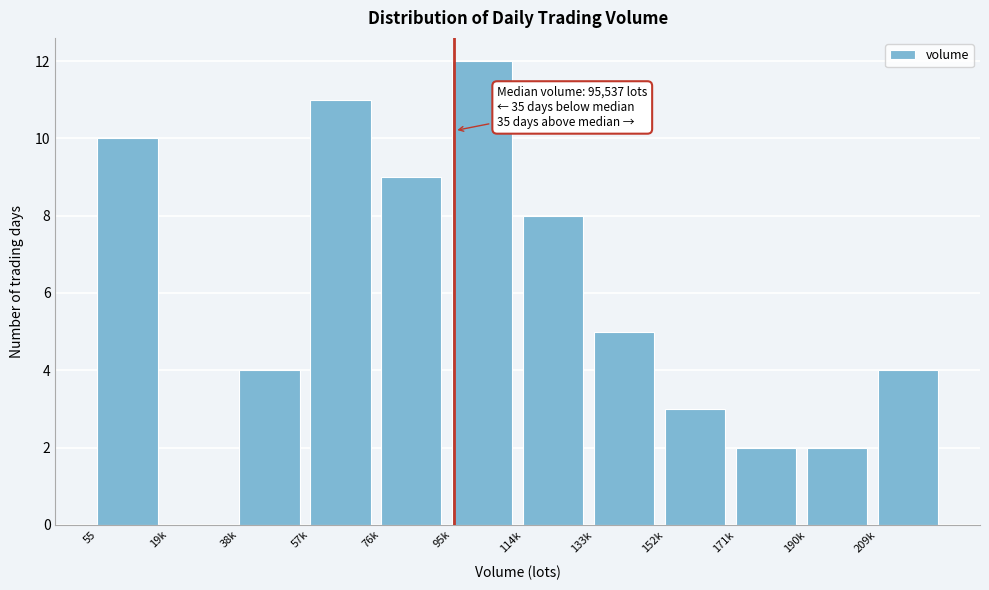

Reading left to right, transcribe all the data shown in this chart.

55=10	19k=0	38k=4	57k=11	76k=9	95k=12	114k=8	133k=5	152k=3	171k=2	190k=2	209k=4